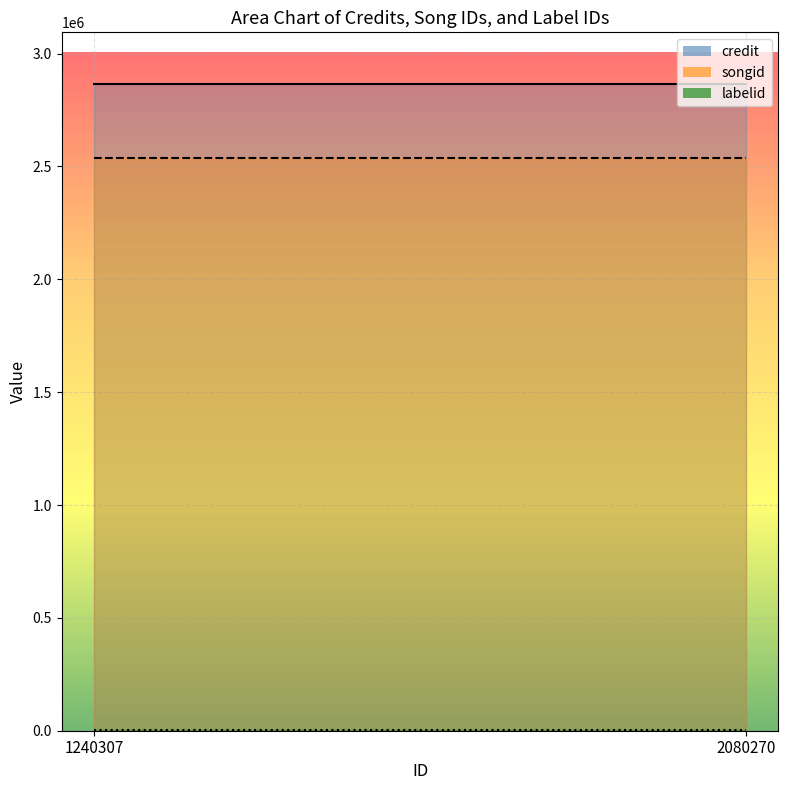

Which series has the largest total across all categories?

credit